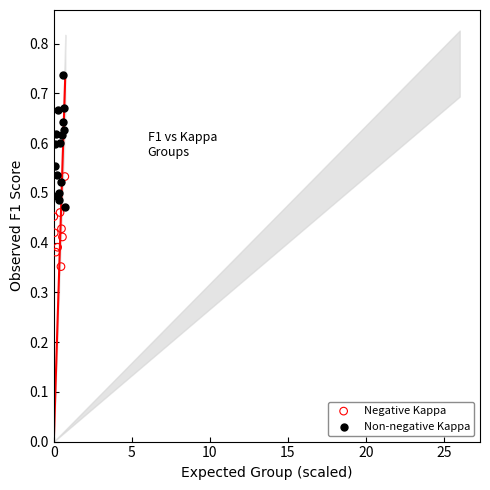

Which series reaches the maximum Y coordinate?

Non-negative Kappa